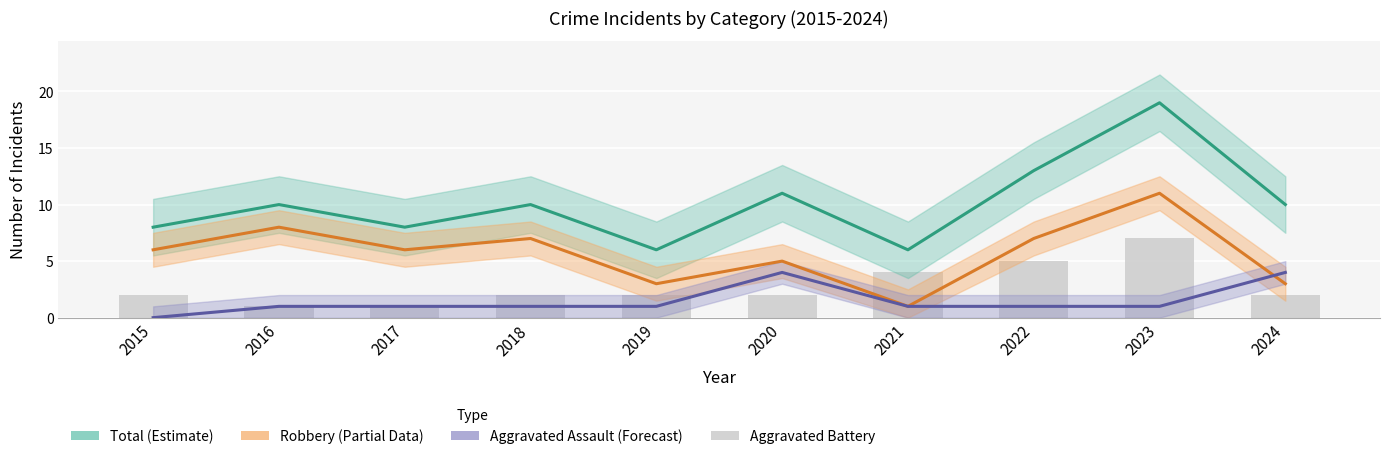

At which category is the sum across all series the highest?

2023